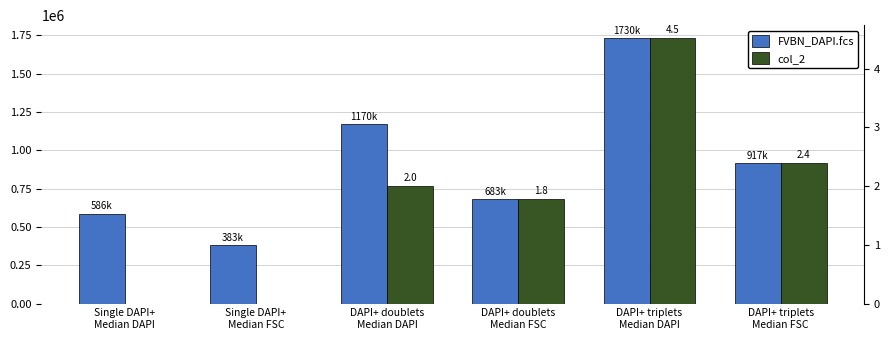

Reading left to right, list all the values displayed in this chart.

FVBN_DAPI.fcs: Single DAPI+
Median DAPI=586000.0	Single DAPI+
Median FSC=383301.0	DAPI+ doublets
Median DAPI=1170000.0	DAPI+ doublets
Median FSC=683000.0	DAPI+ triplets
Median DAPI=1730000.0	DAPI+ triplets
Median FSC=917000.0
col_2: Single DAPI+
Median DAPI=0.0	Single DAPI+
Median FSC=0.0	DAPI+ doublets
Median DAPI=2.0	DAPI+ doublets
Median FSC=1.8	DAPI+ triplets
Median DAPI=4.5	DAPI+ triplets
Median FSC=2.4